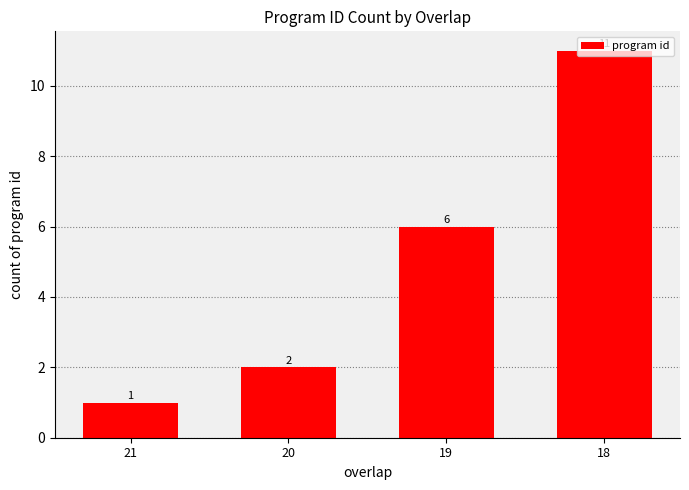

What is the sum of the values at 20 and 21?

3